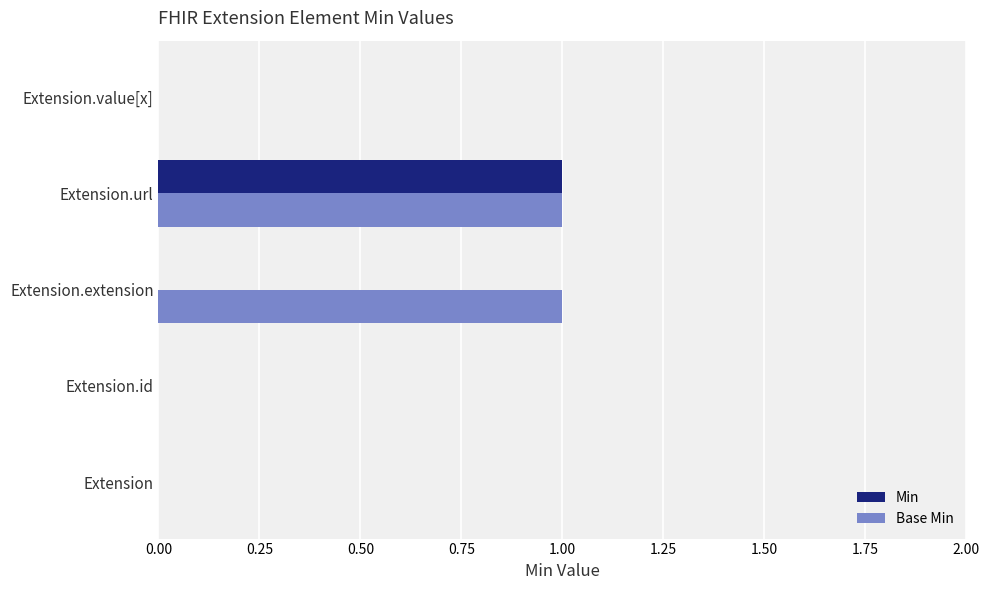

The value of Base Min at Extension.extension is 1. True or false?

True